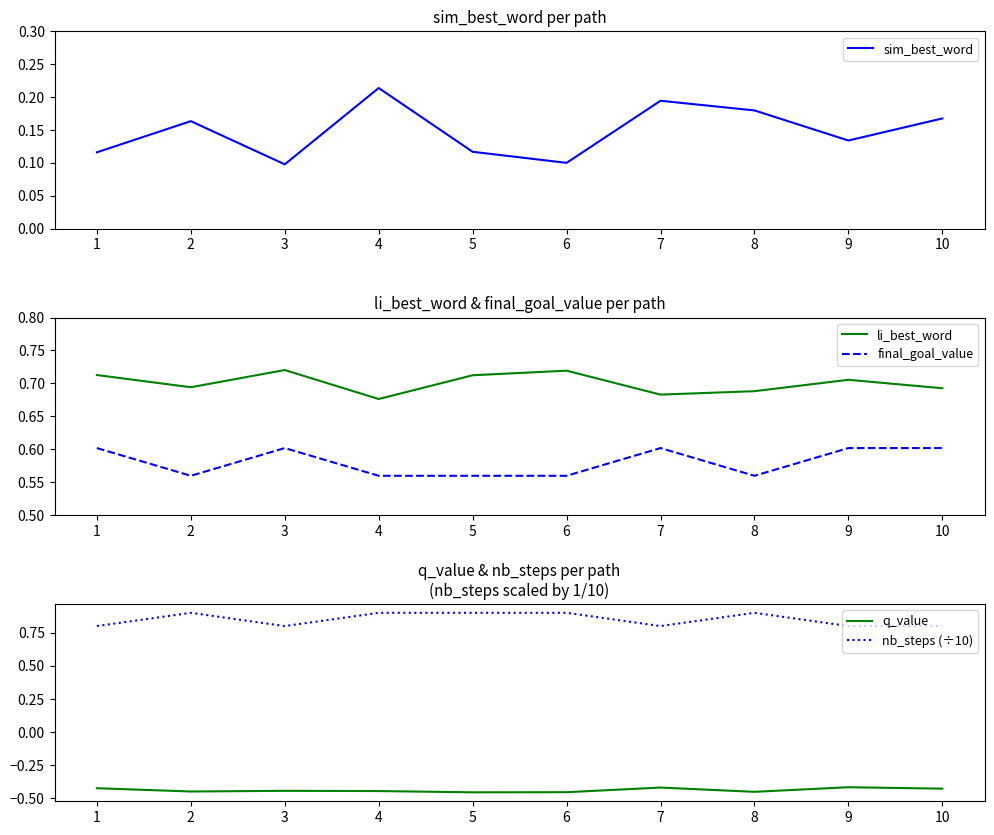

Is this an area chart (filled region under the line)?

No